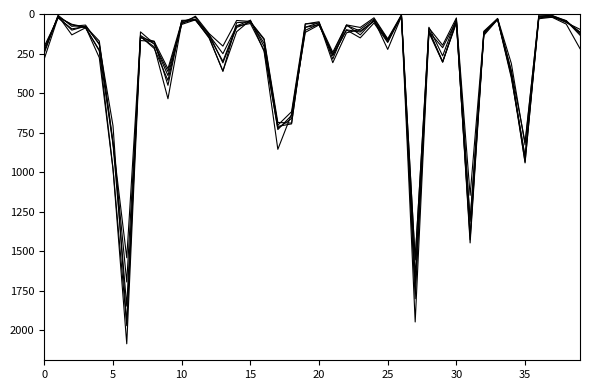

Is this an area chart (filled region under the line)?

No